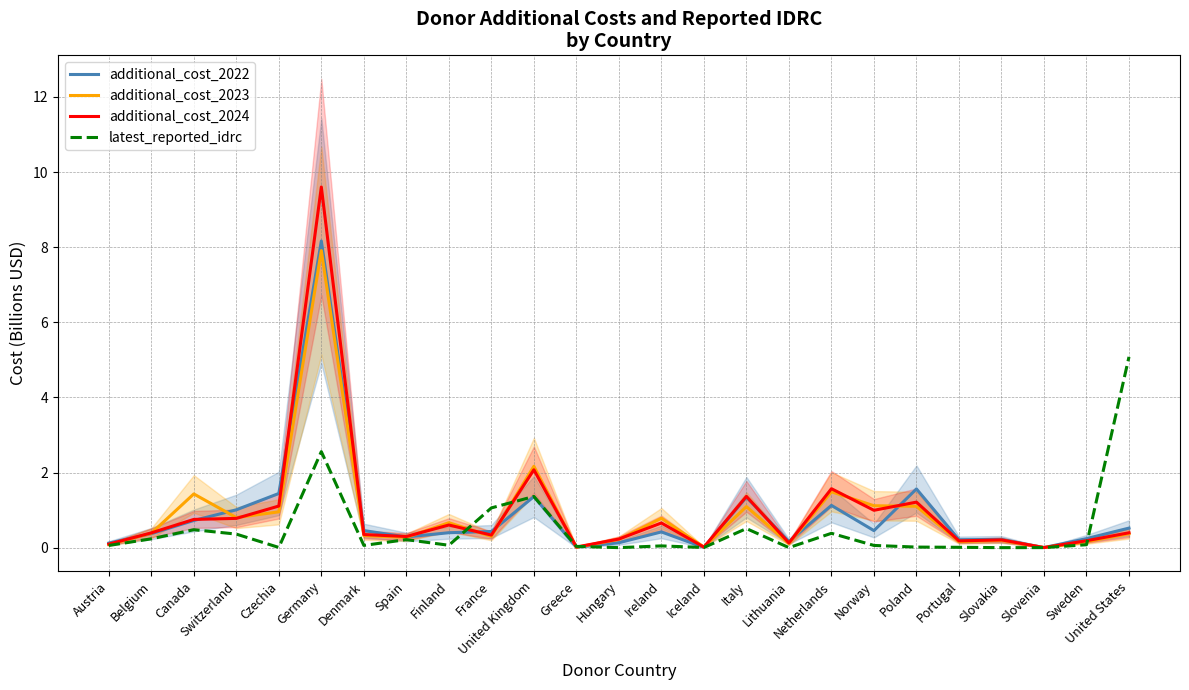

At which category is the sum across all series the highest?

Germany